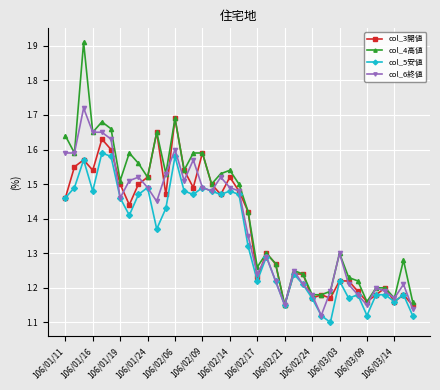

At how many categories does at least one series exceed 1?

39